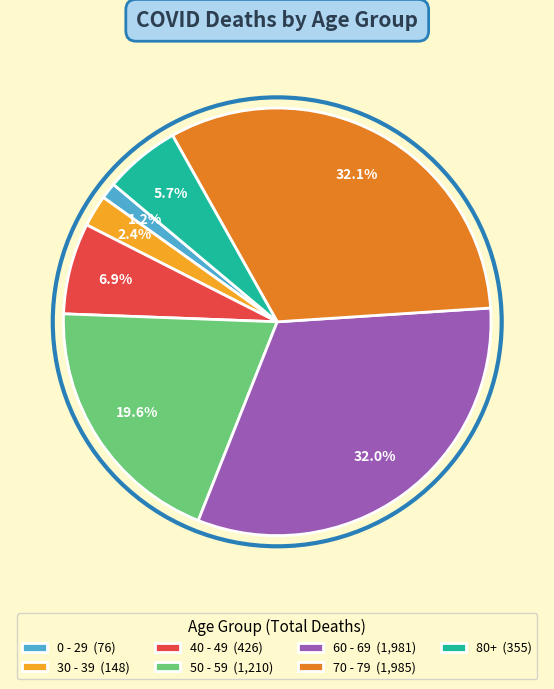

Approximately how many times larger is the value at 70 - 79 (1,985) compared to 50 - 59 (1,210)?

1.6